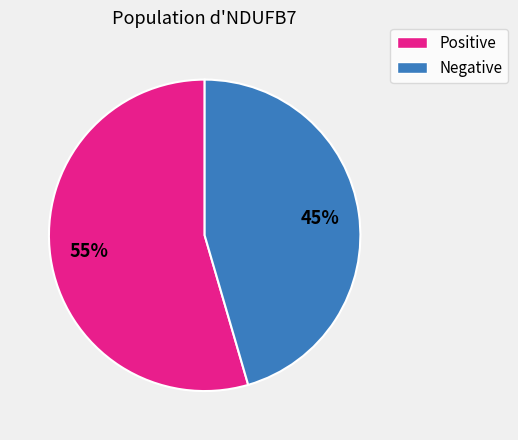

Does any single category account for the majority?

Yes